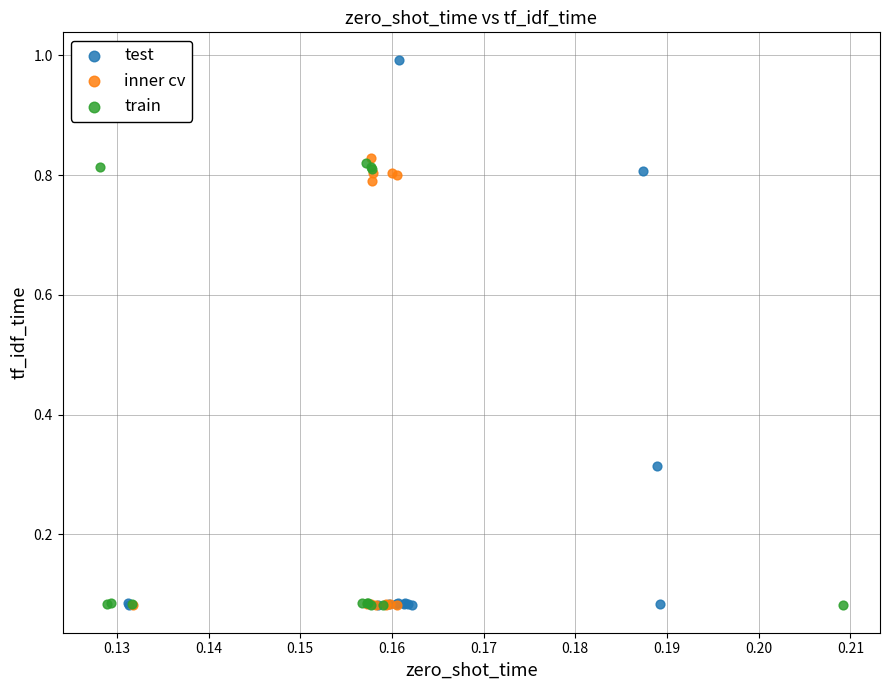

Which series has the largest Y range (max minus min)?

test